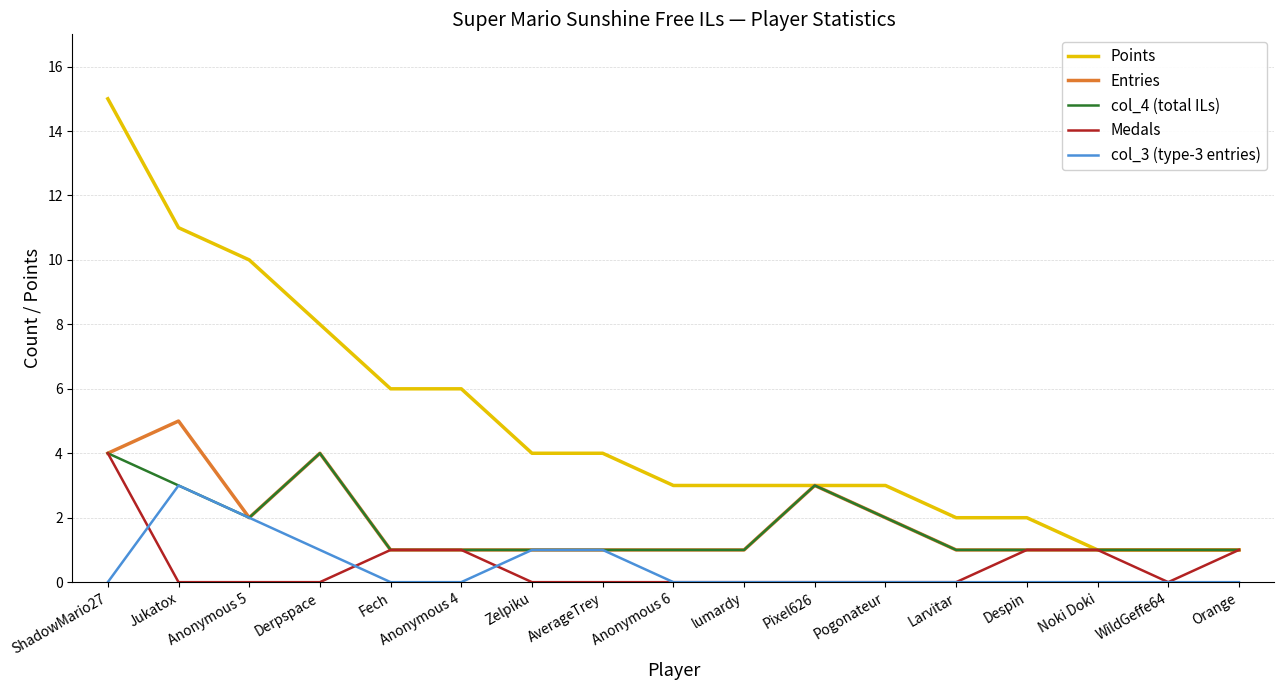

What position from the left is Orange?

17